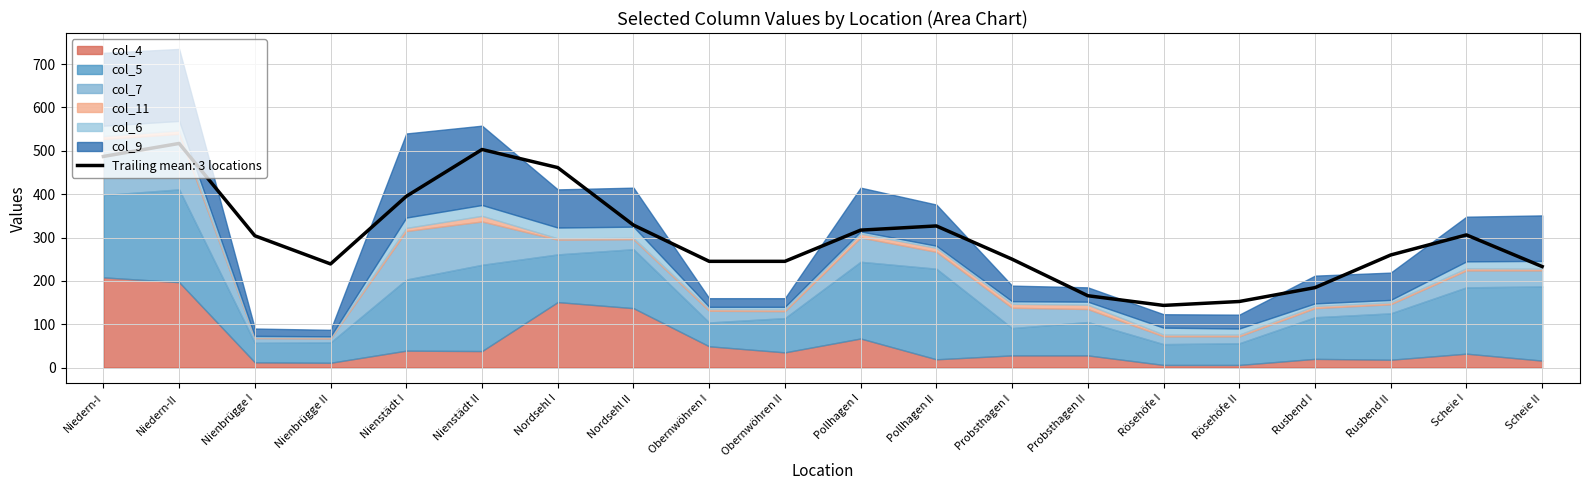

What is the difference between the highest and lowest values at Scheie II?

167